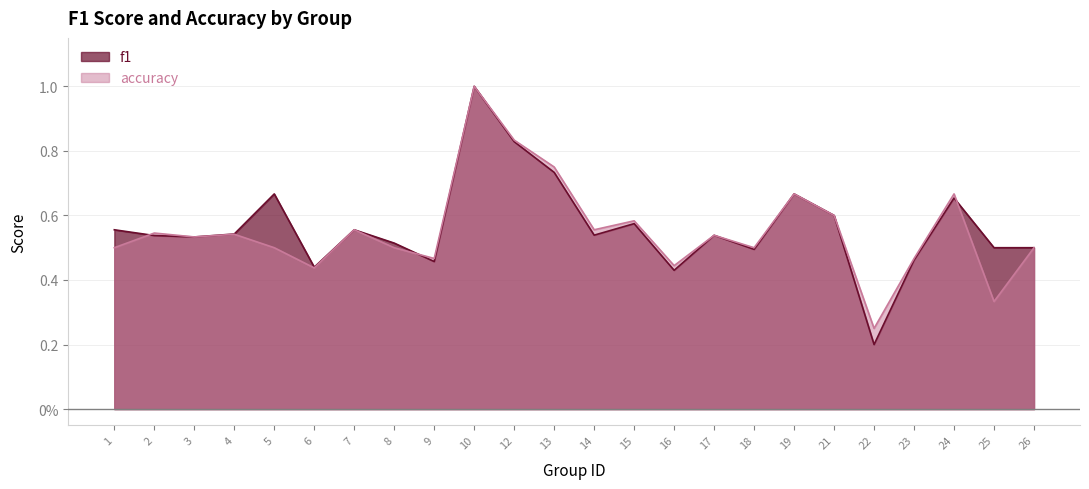

Between which two adjacent categories do accuracy and f1 first intersect?

1 and 2